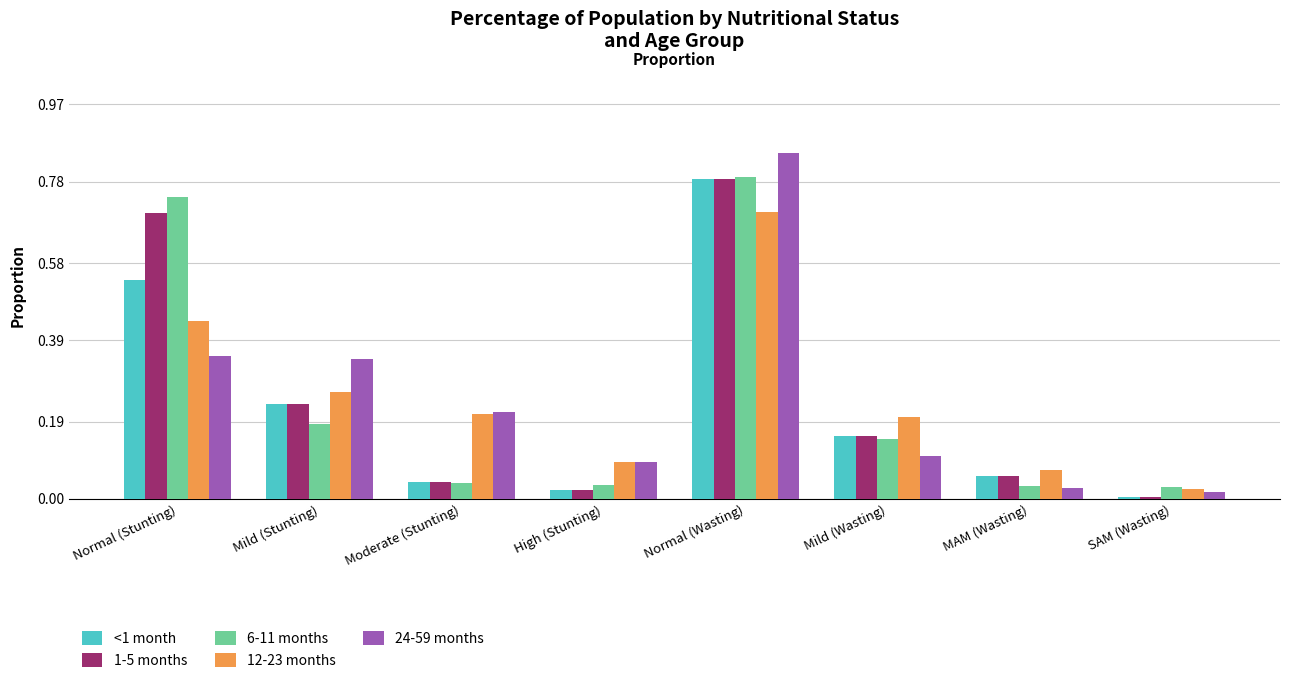

Is the value of 12-23 months at Moderate (Stunting) greater than the value of 24-59 months at Normal (Stunting)?

No